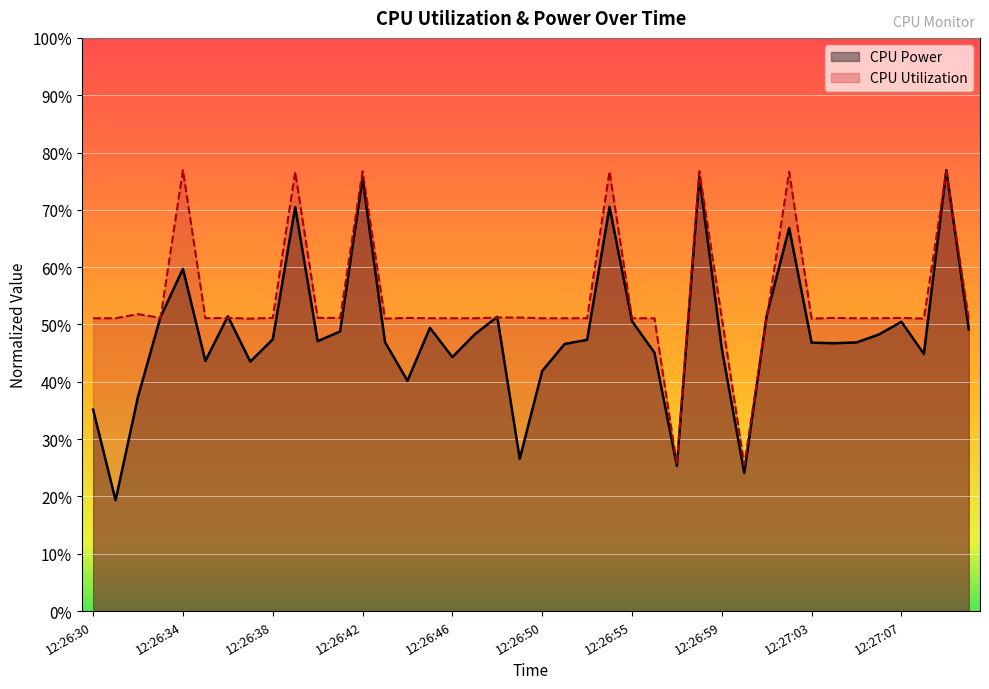

What is the sum of all CPU Utilization values?

21.7